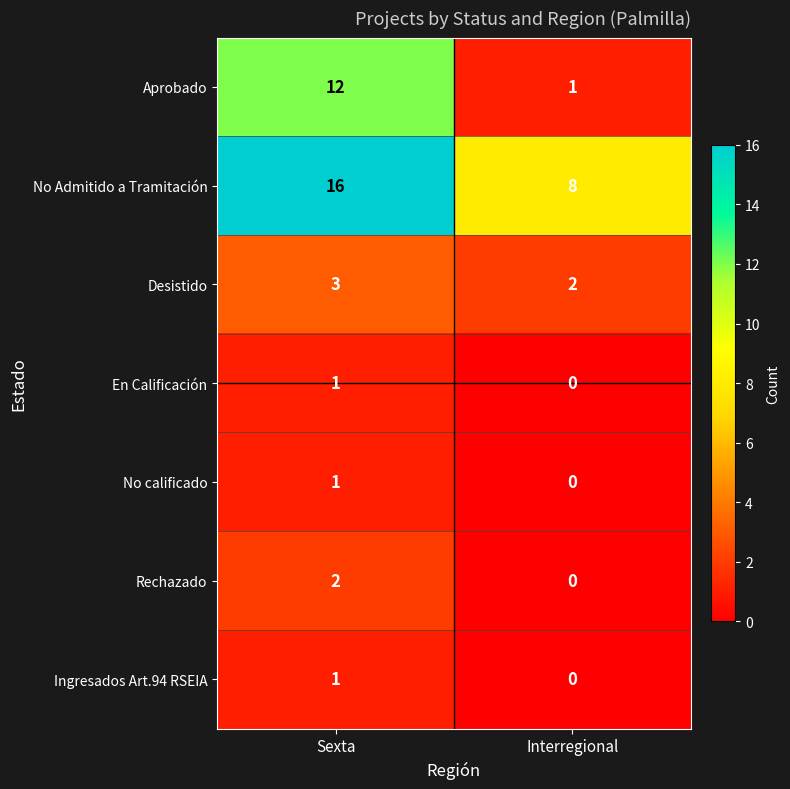

True or false: Ingresados Art.94 RSEIA has a value of 0 at Interregional.

True